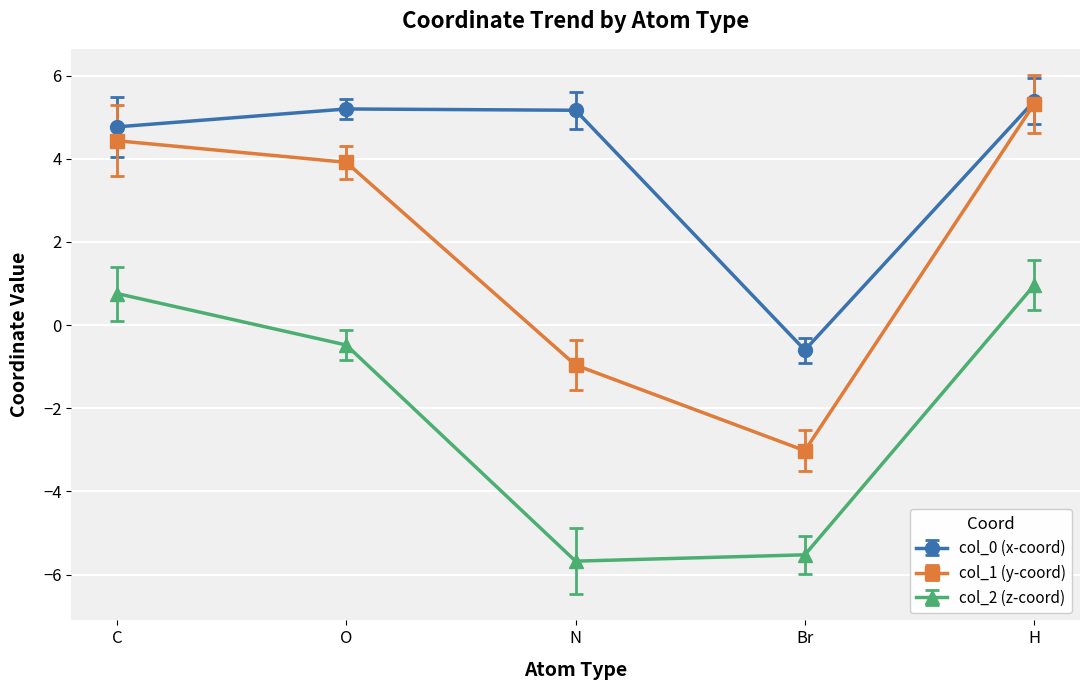

True or false: col_1 (y-coord) has a value of 4.4 at C.

True